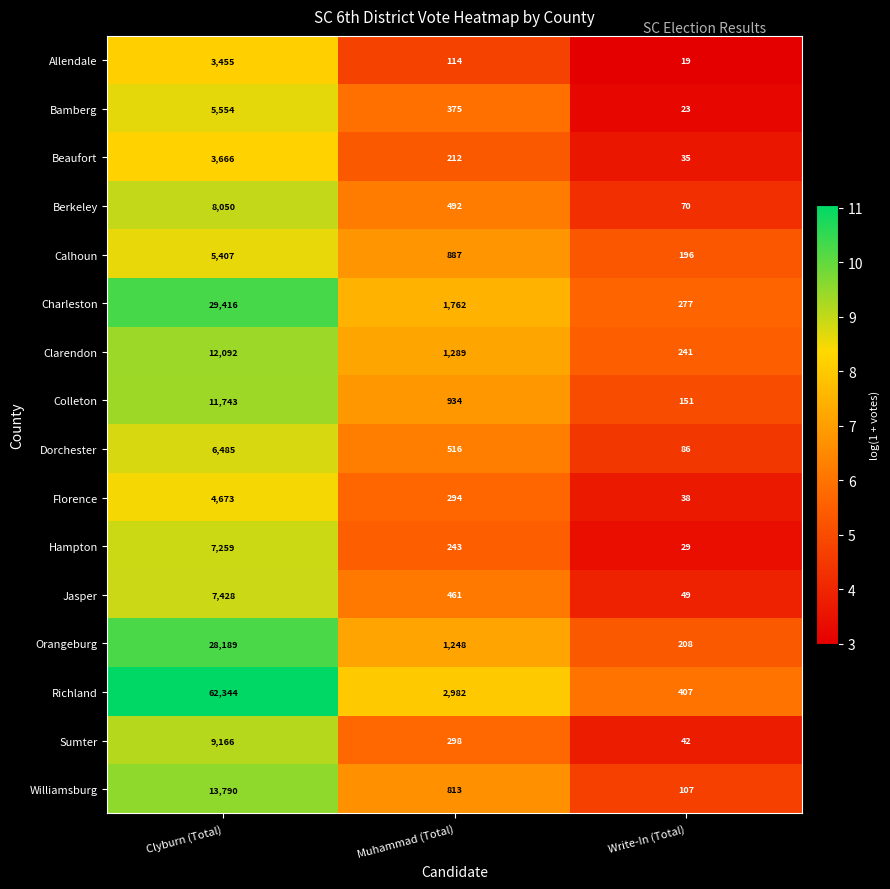

The Florence series shows 55 at Write-In (Total). True or false?

False